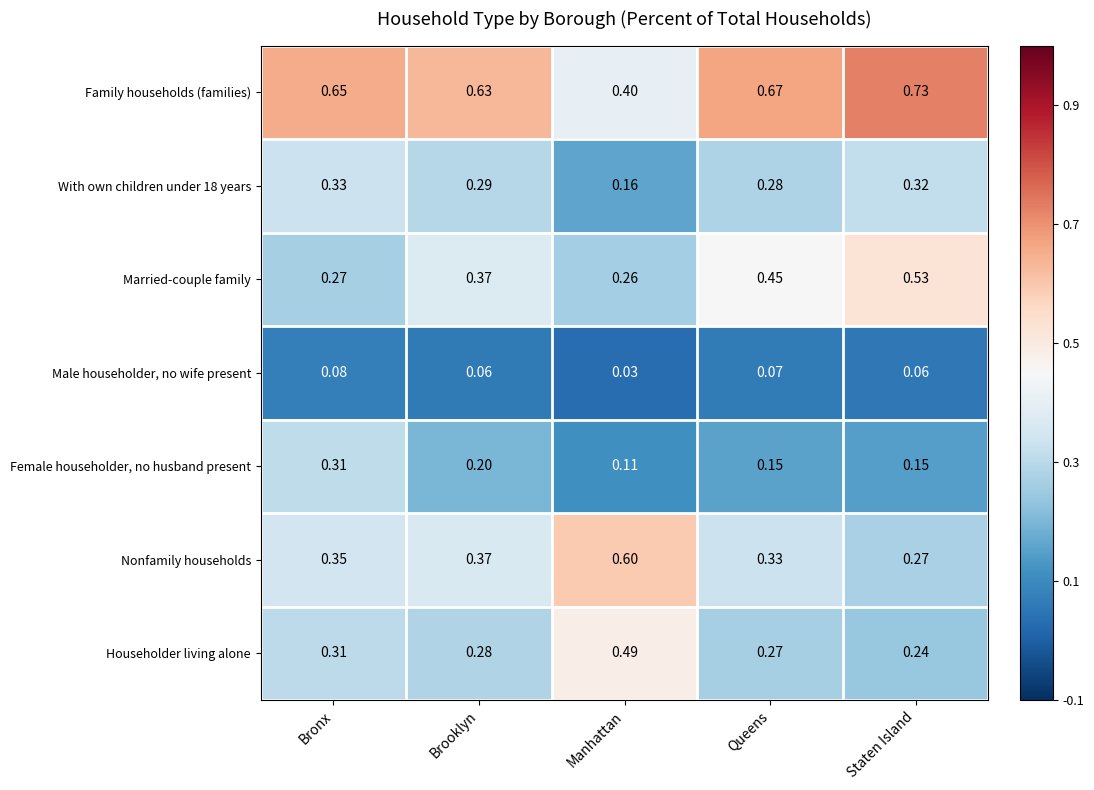

At which category does the chart reach its peak across all series?

Staten Island